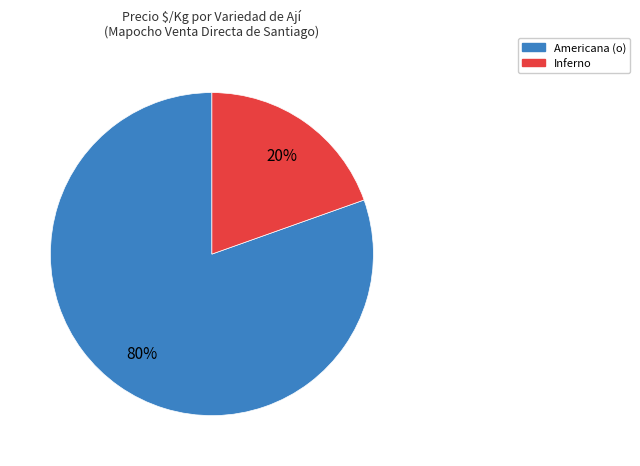

Is there any slice that represents more than half of the pie?

Yes